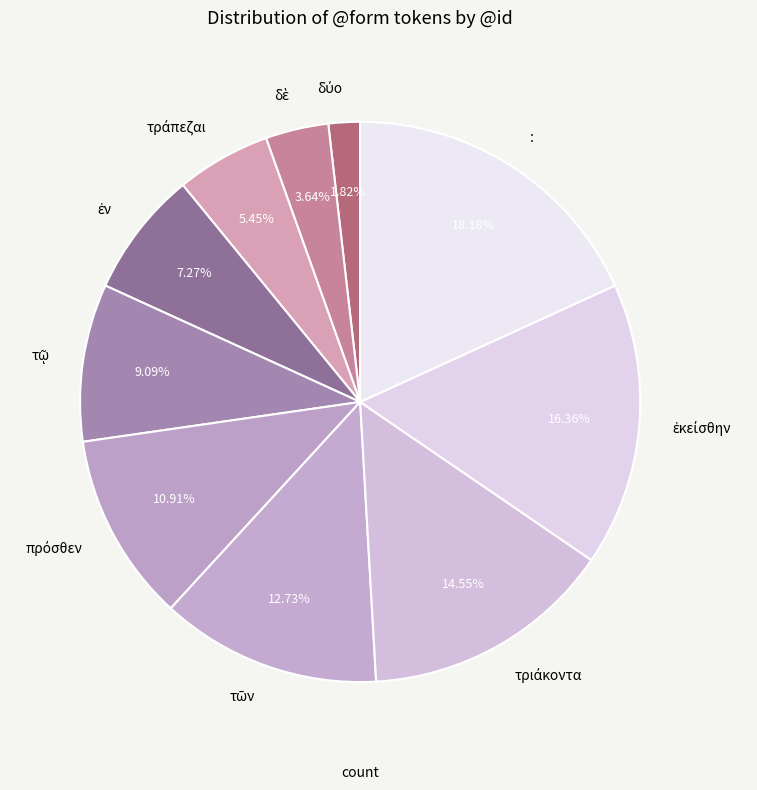

How many segments does this pie chart have?

10